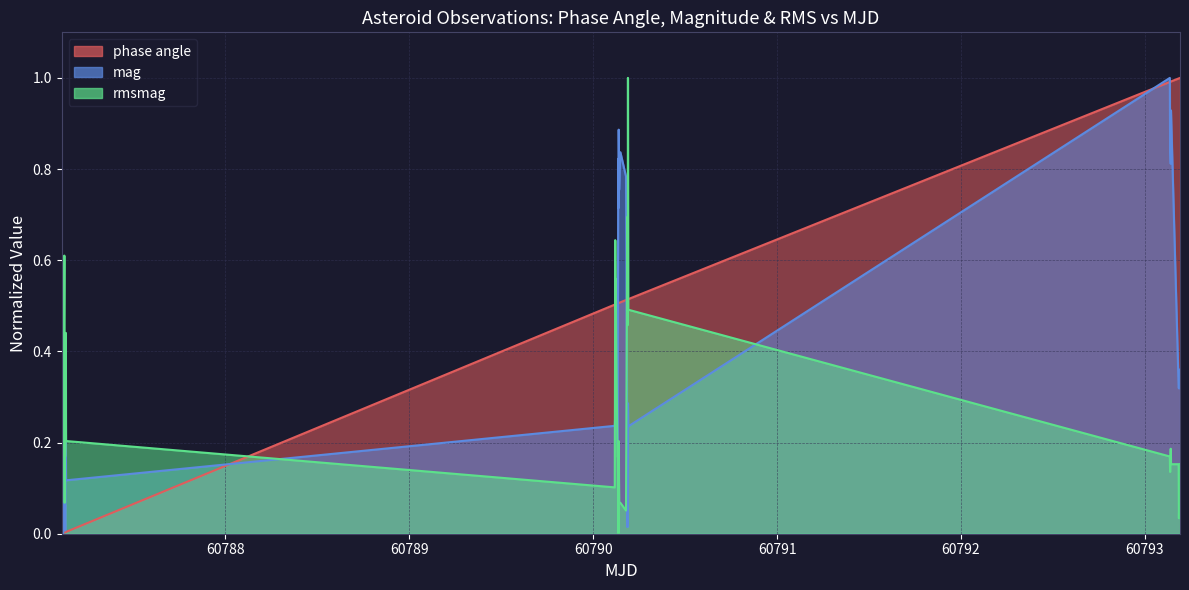

How many lines are shown in the chart?

3